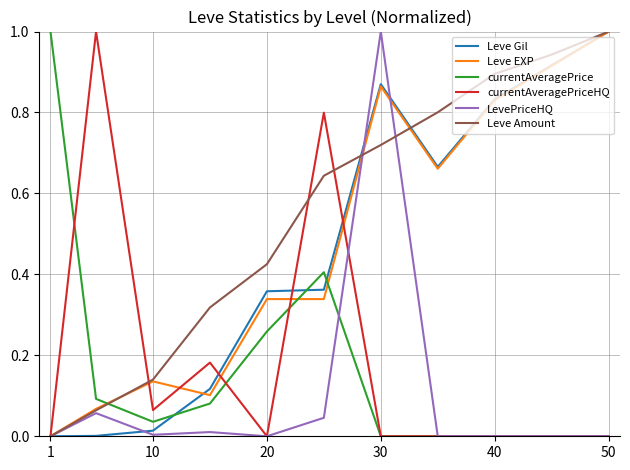

What is the greatest value displayed?

1.0